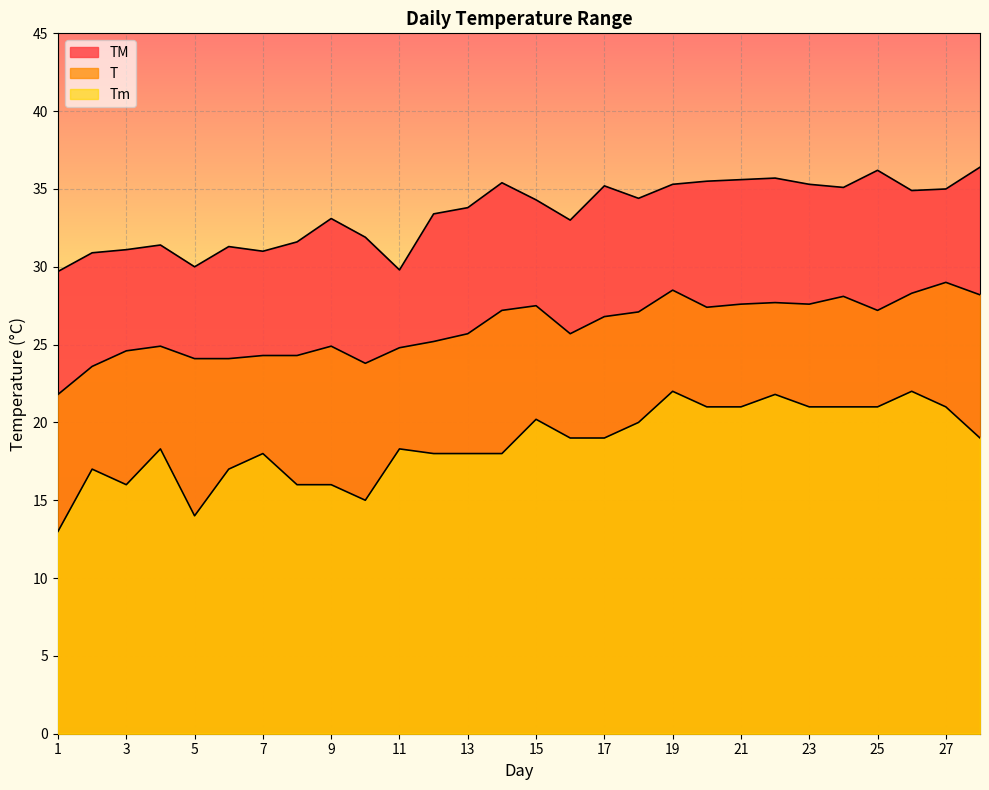

Reading left to right, what are all the values shown in this chart?

TM: 29.7	30.9	31.1	31.4	30.0	31.3	31.0	31.6	33.1	31.9	29.8	33.4	33.8	35.4	34.3	33.0	35.2	34.4	35.3	35.5	35.6	35.7	35.3	35.1	36.2	34.9	35.0	36.4
T: 21.8	23.6	24.6	24.9	24.1	24.1	24.3	24.3	24.9	23.8	24.8	25.2	25.7	27.2	27.5	25.7	26.8	27.1	28.5	27.4	27.6	27.7	27.6	28.1	27.2	28.3	29.0	28.2
Tm: 13.0	17.0	16.0	18.3	14.0	17.0	18.0	16.0	16.0	15.0	18.3	18.0	18.0	18.0	20.2	19.0	19.0	20.0	22.0	21.0	21.0	21.8	21.0	21.0	21.0	22.0	21.0	19.0